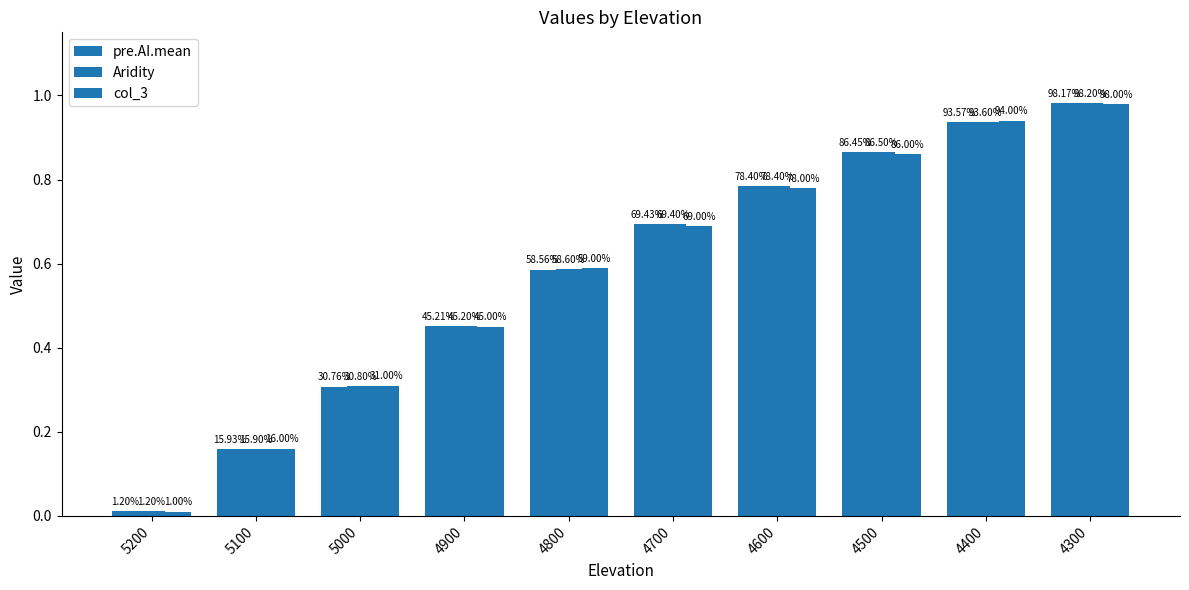

How many bars are there in total?

30